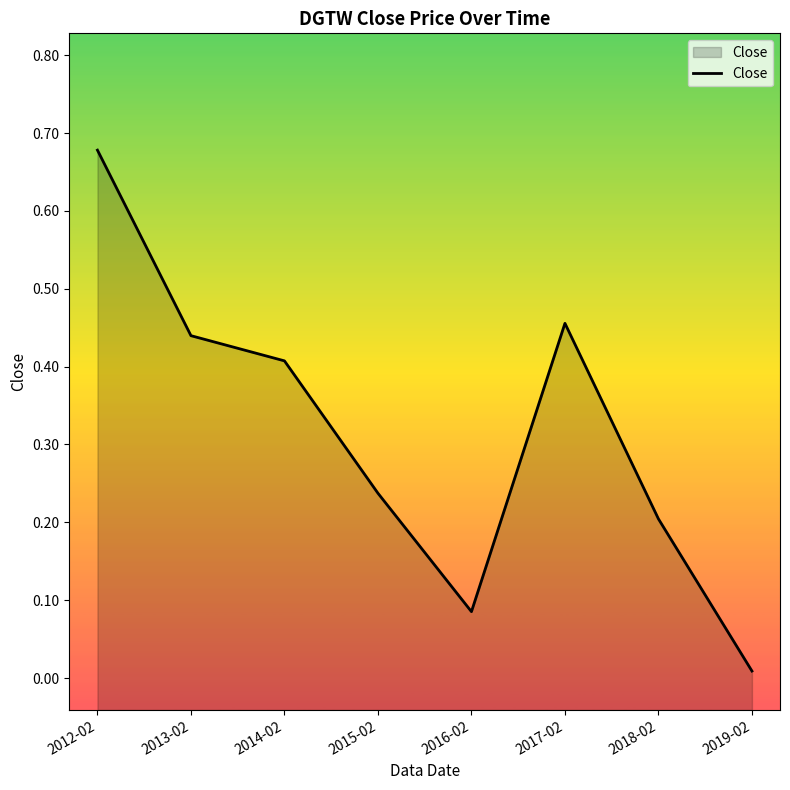

What is the maximum value shown in the chart?

0.7